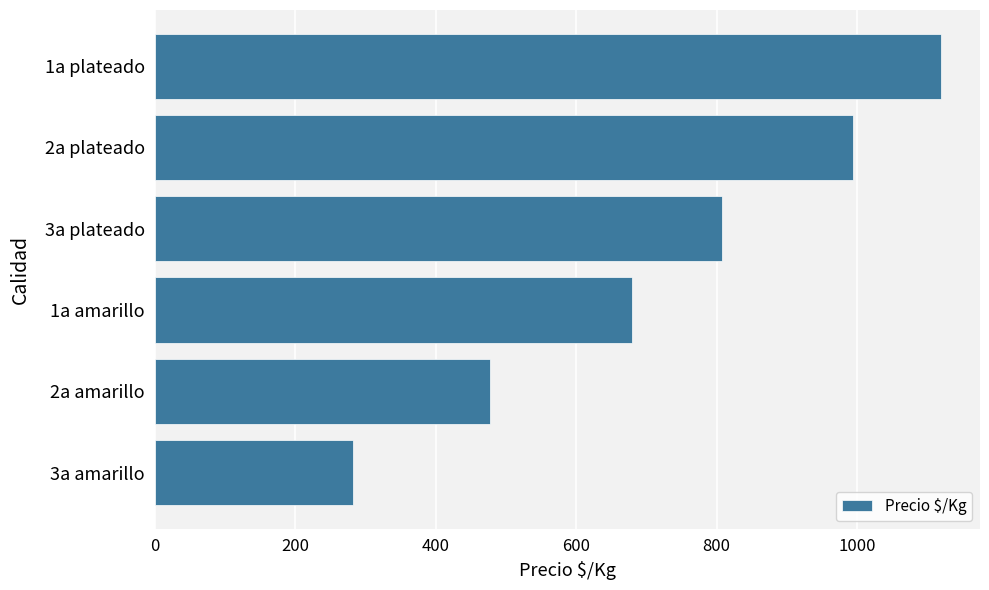

List the labels in order of value, smallest first.

3a amarillo, 2a amarillo, 1a amarillo, 3a plateado, 2a plateado, 1a plateado